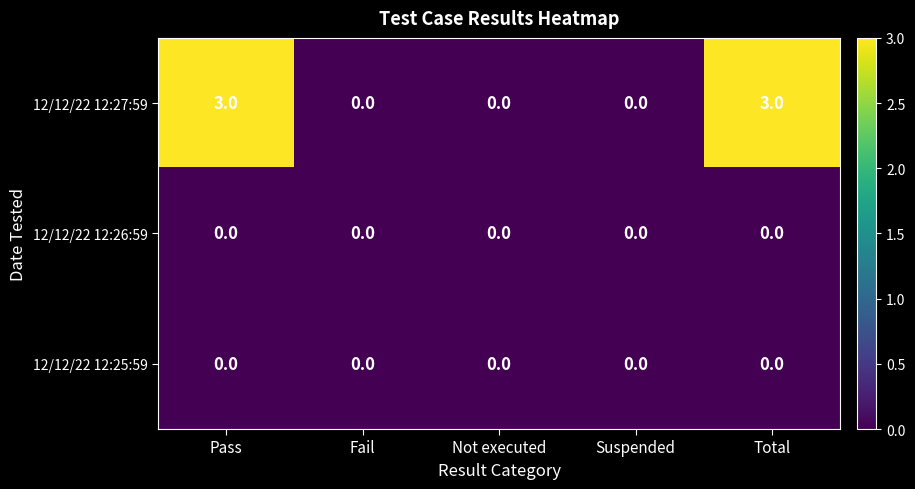

Which series has the largest total across all categories?

12/12/22 12:27:59